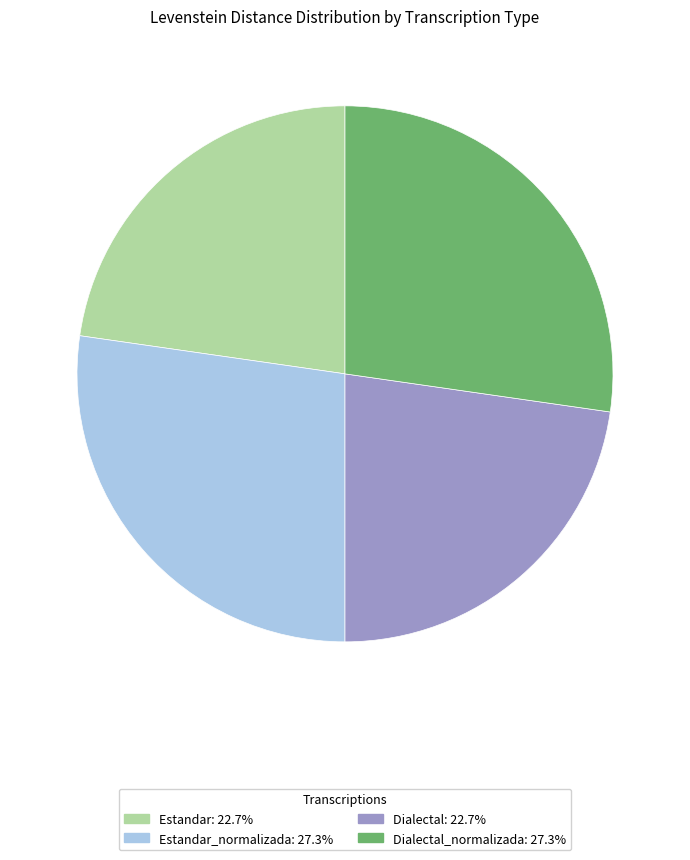

Does any single category account for the majority?

No